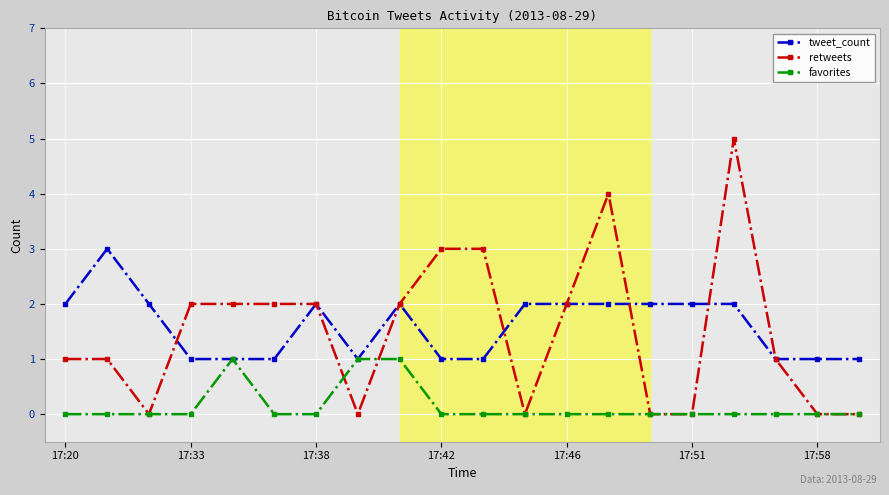

Which series has the widest spread of values?

retweets